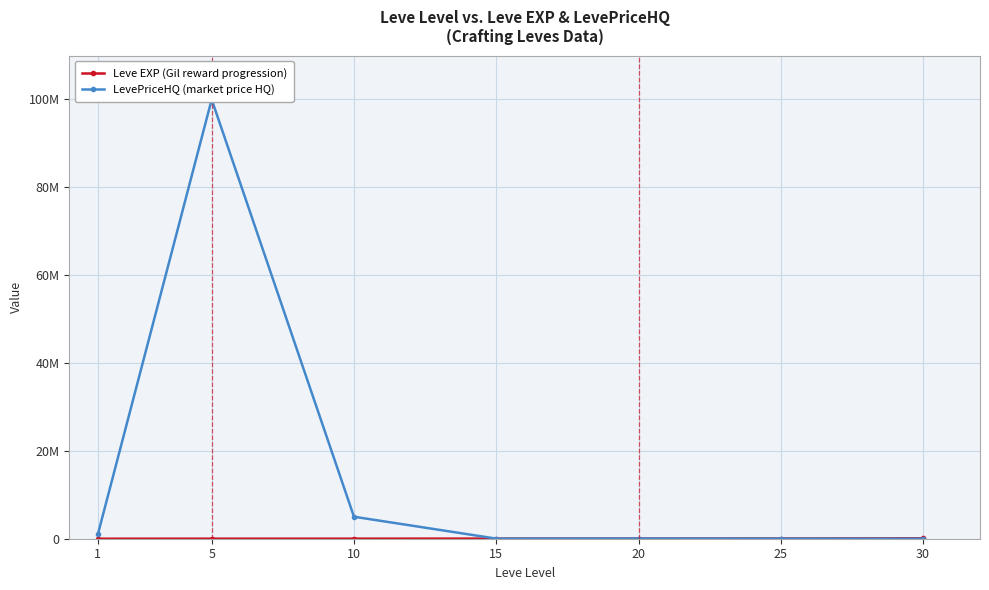

How many lines are shown in the chart?

2